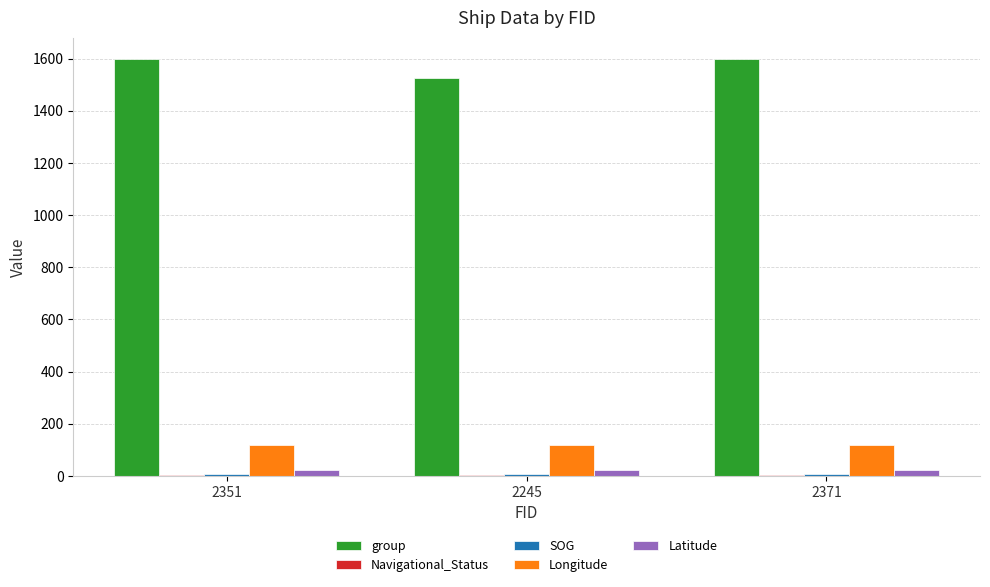

Which series has the largest total across all categories?

group